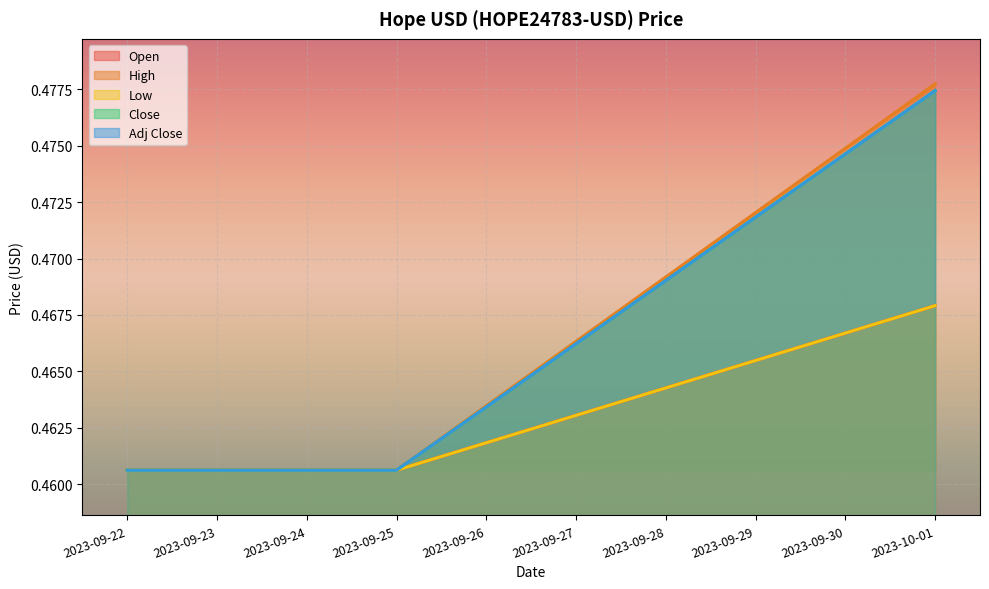

At how many categories does at least one series exceed 0?

3